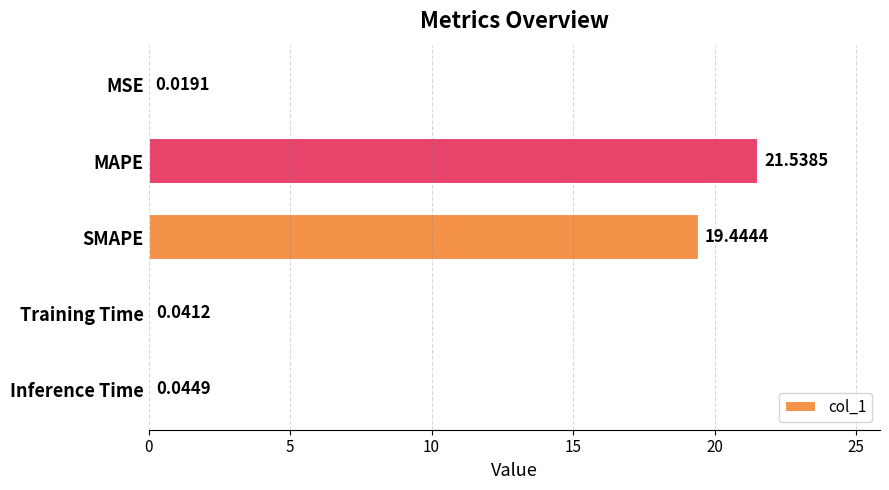

Between Training Time and MSE, which is larger?

Training Time